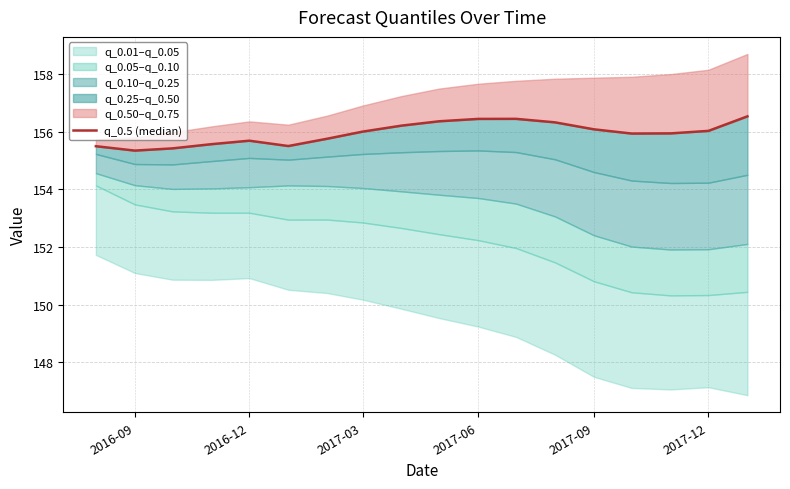

Is it true that the value at 2017-09 is 156.1?

True